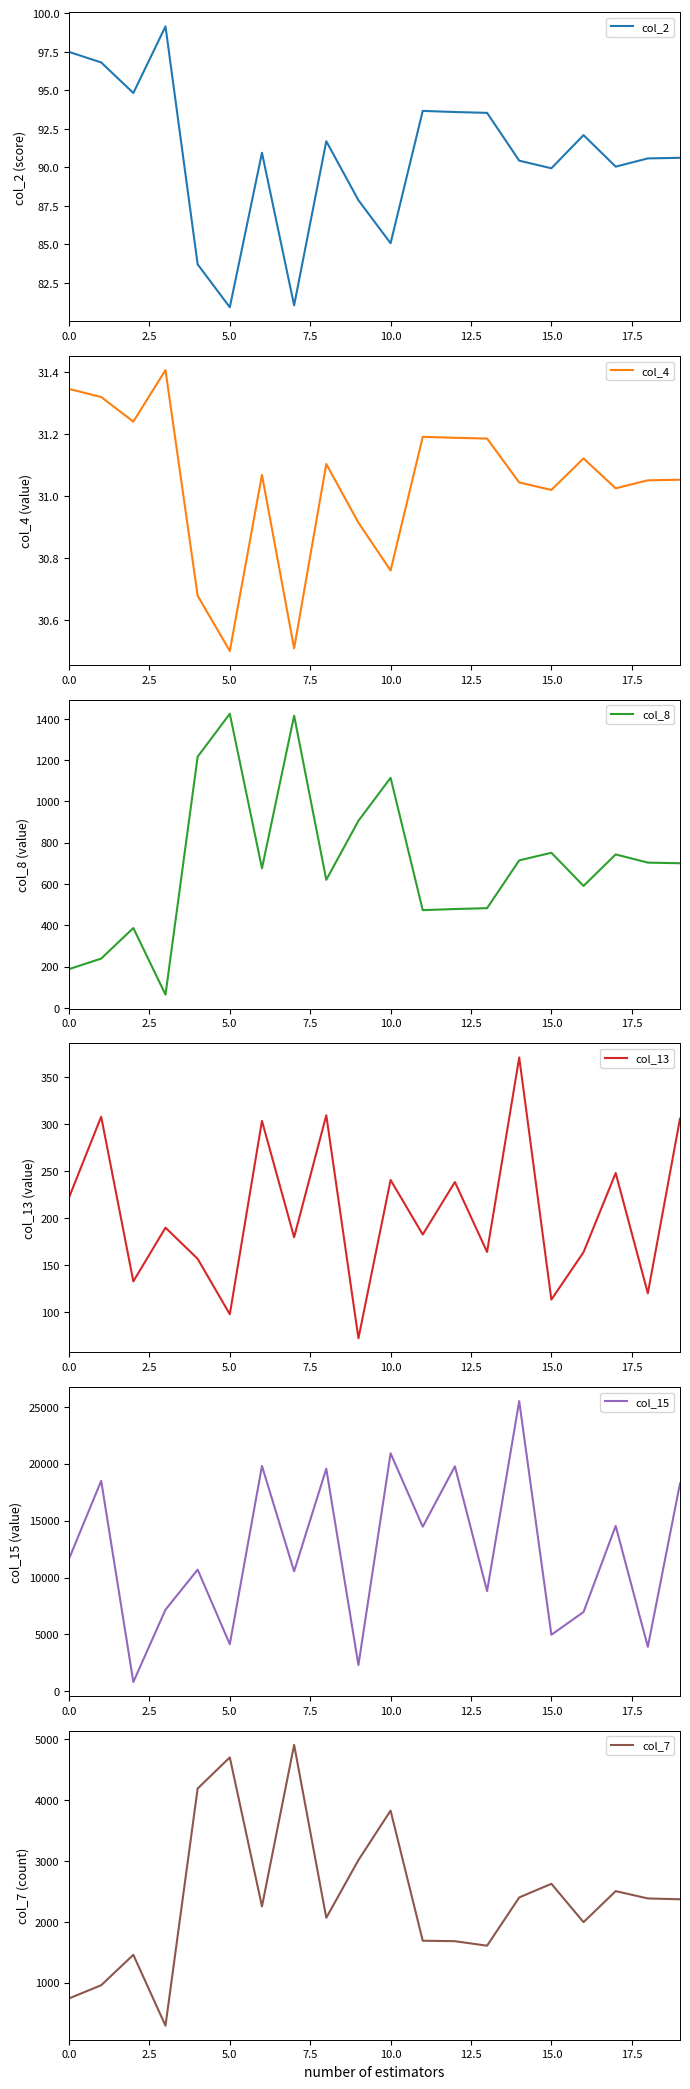

What is the highest value of the col_8 series?

1424.6